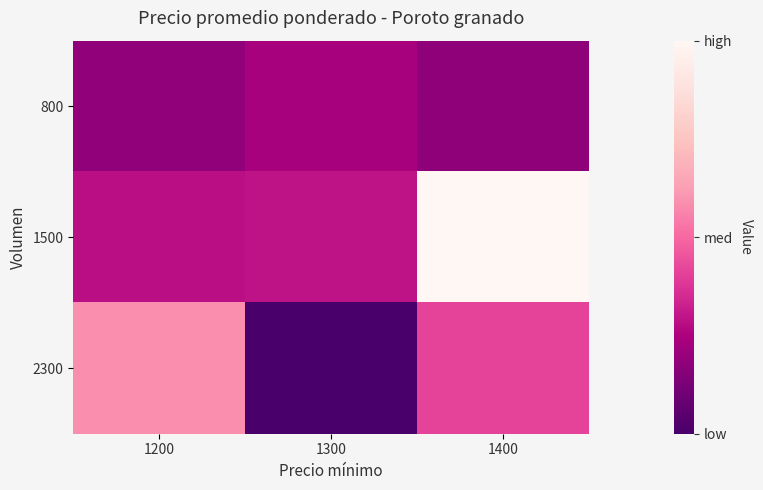

List the series in order of their peak value, highest first.

1500, 2300, 800